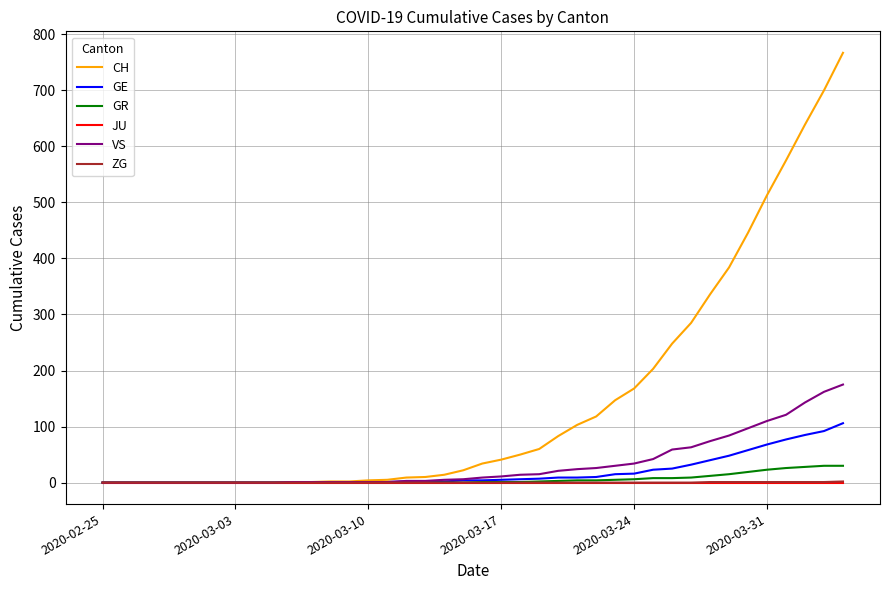

Which series has the largest total across all categories?

CH